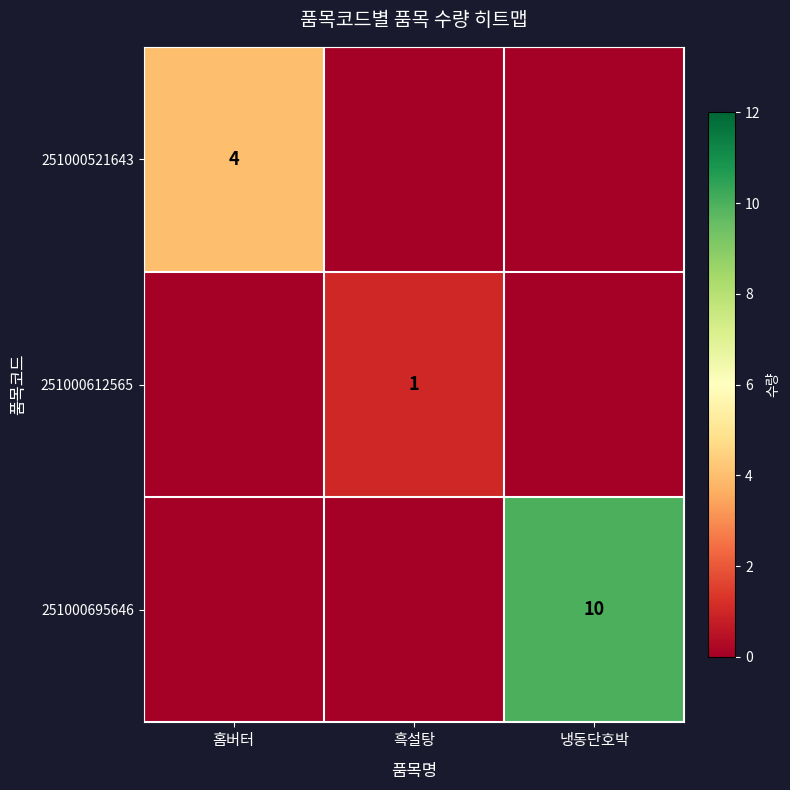

The value of 251000695646 at 냉동단호박 is 6. True or false?

False